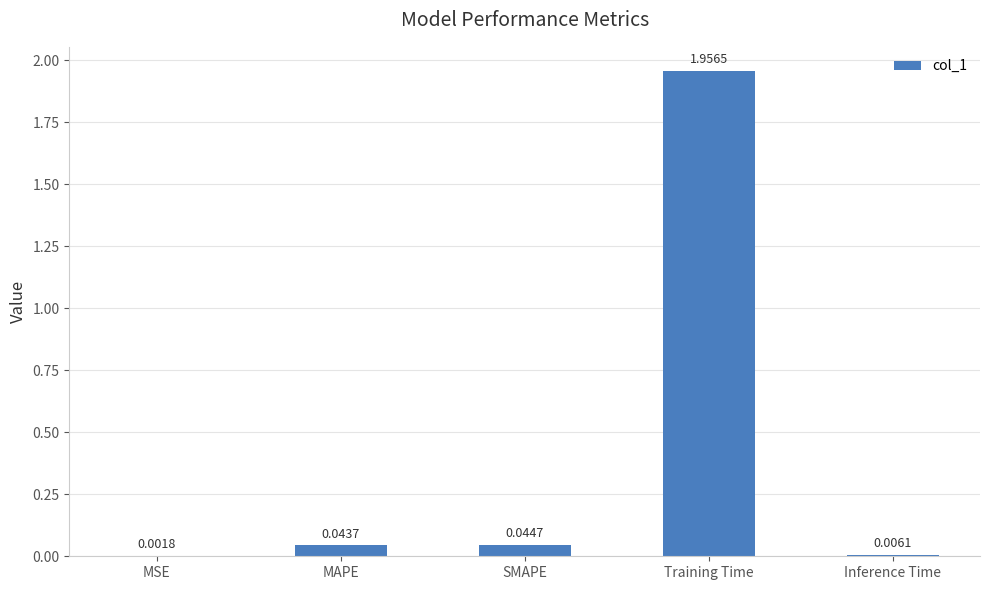

What is the sum of all values?

2.1